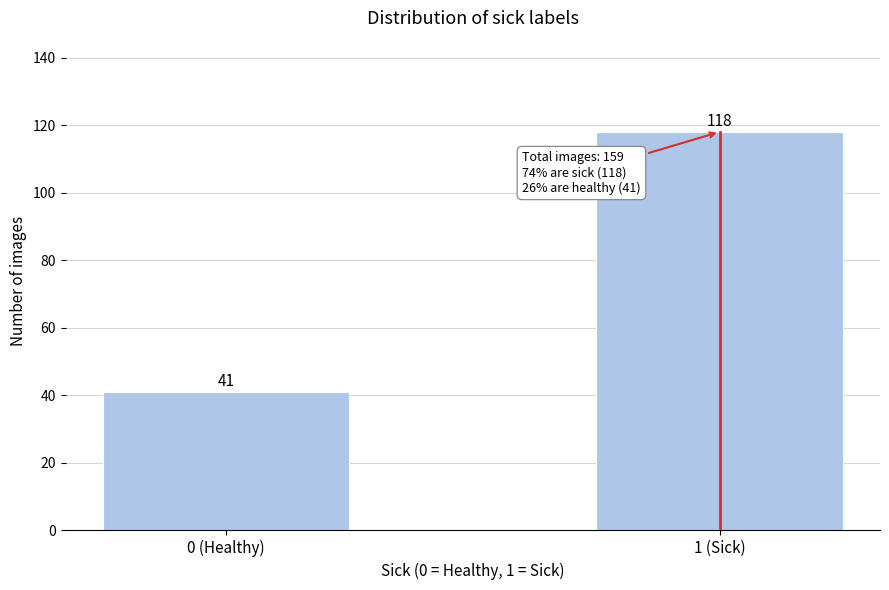

Reading left to right, what are all the values shown in this chart?

0 (Healthy)=41	1 (Sick)=118